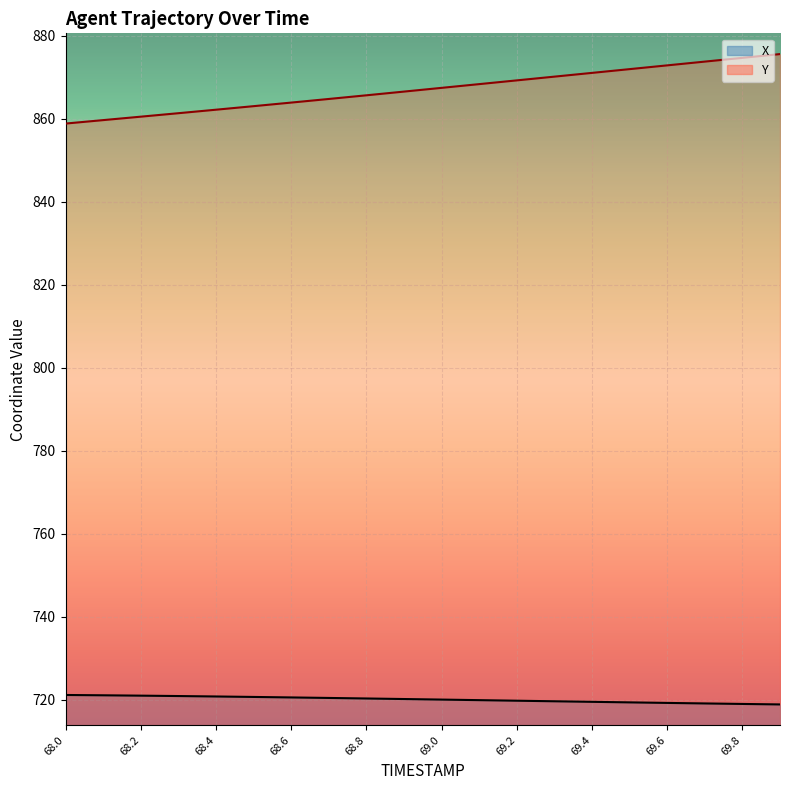

What is the difference between the maximum and minimum values in the X series?

2.3